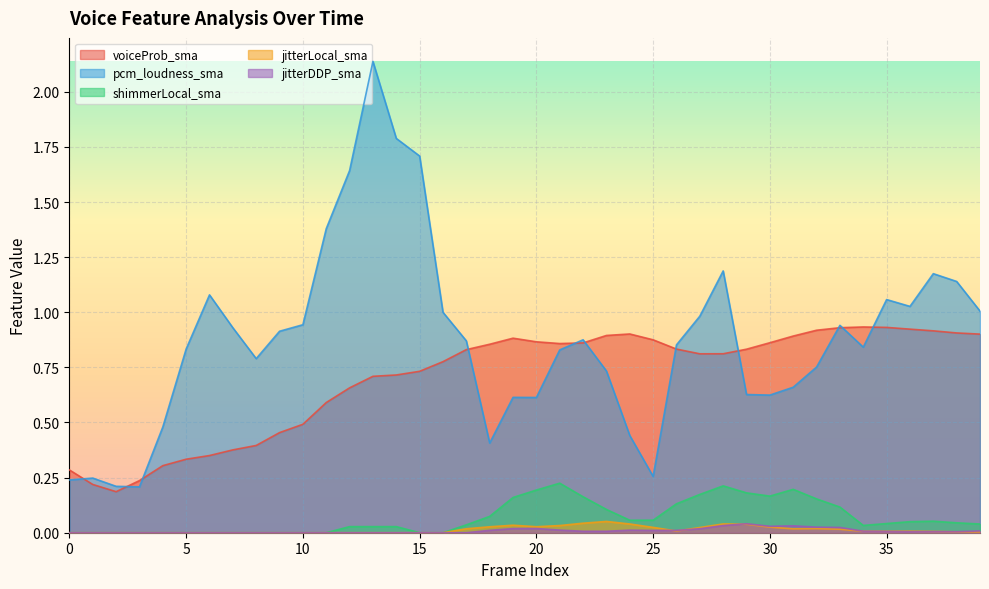

How many interior local peaks does the pcm_loudness_sma series have?

9